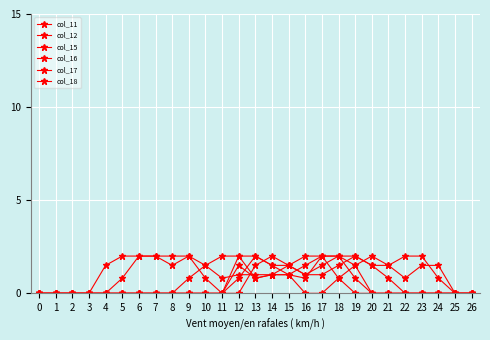

Which series has the widest spread of values?

col_11